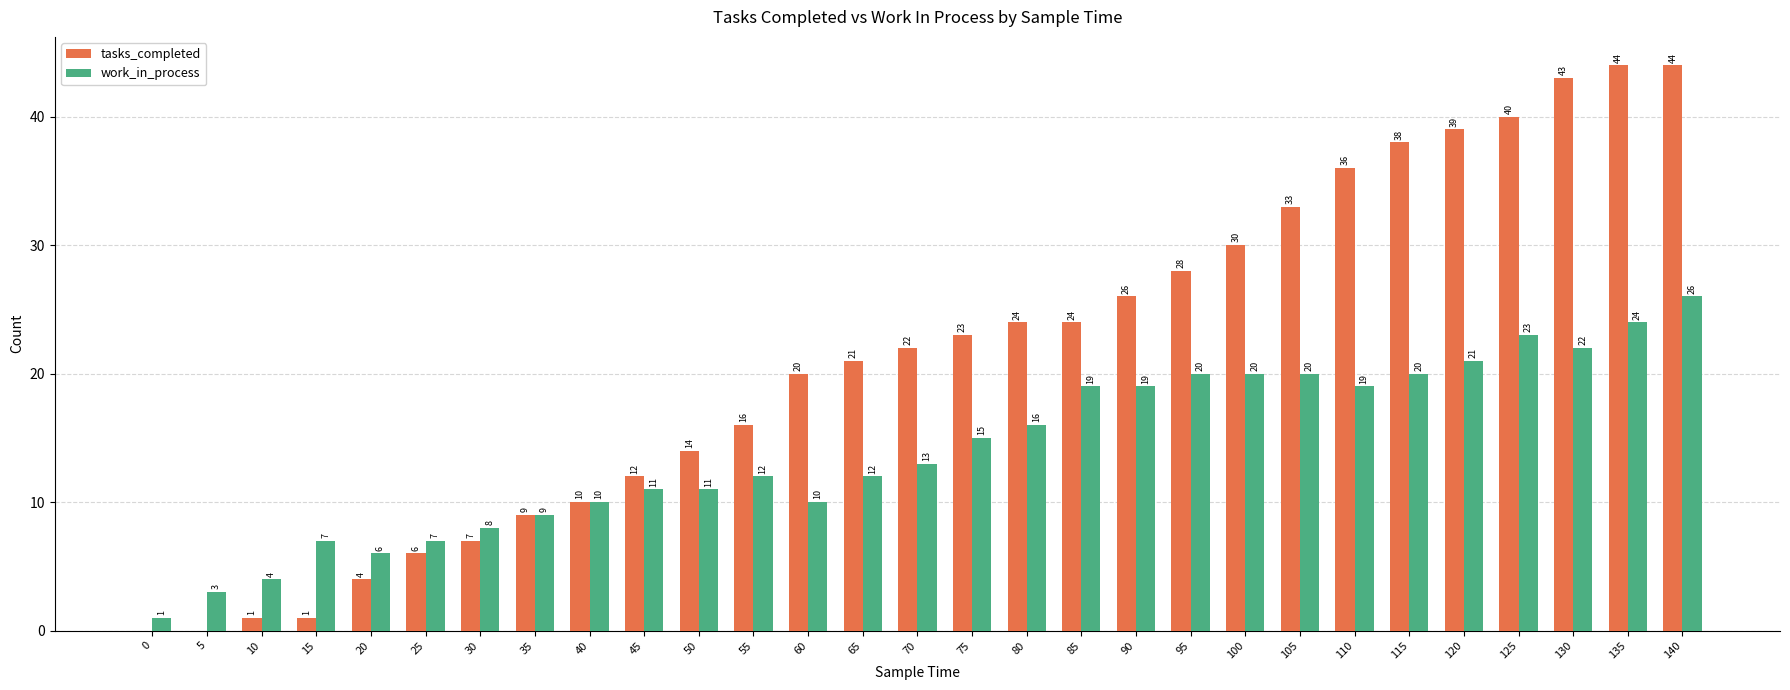

The work_in_process series shows 11 at 130. True or false?

False